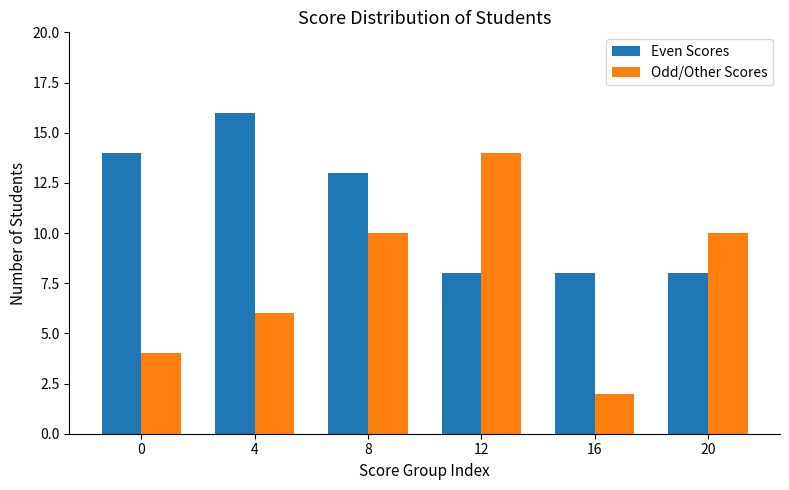

What is the average value of the Odd/Other Scores series?

8